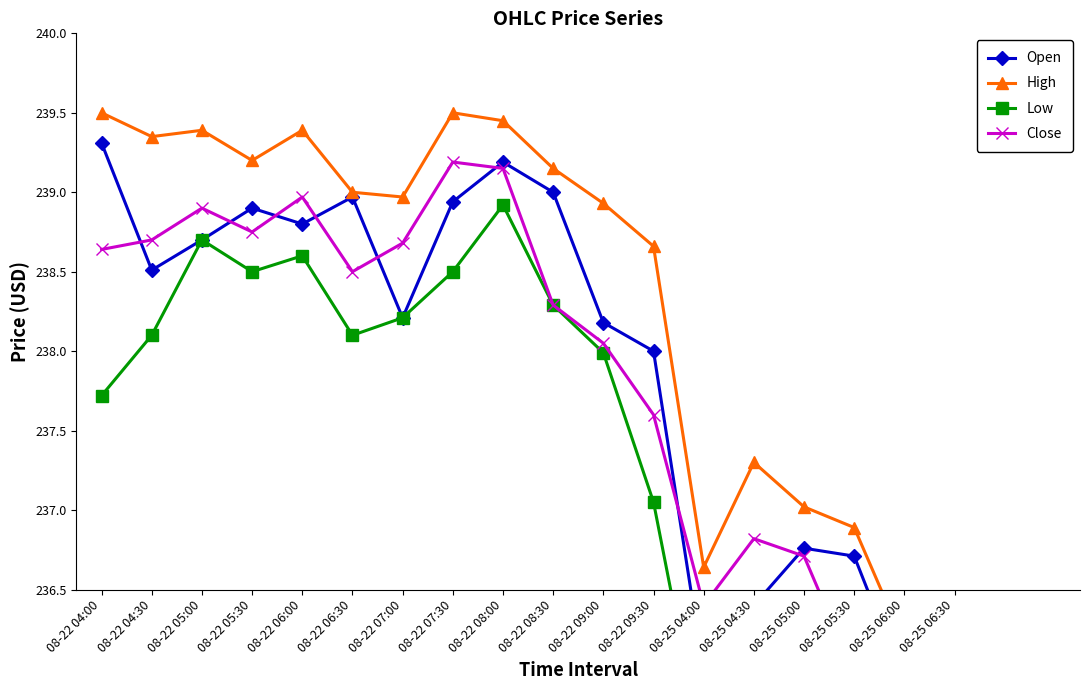

True or false: High has a value of 409.0 at 08-22 08:30.

False